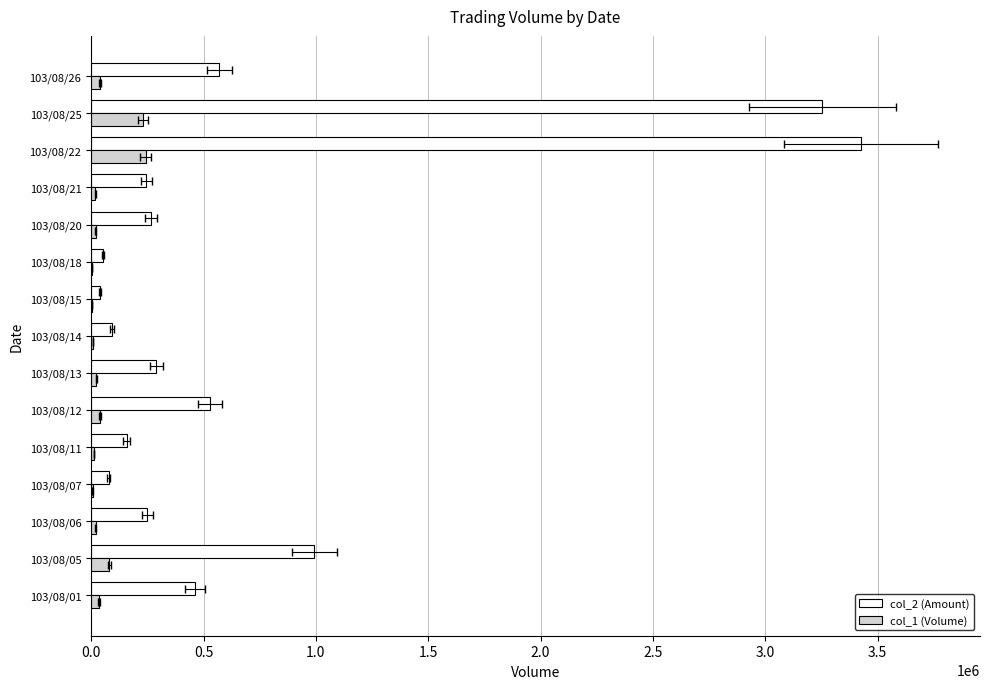

Reading left to right, what are all the values shown in this chart?

col_2 (Amount): 462600	993100	249900	77300	158600	529300	290600	93700	39000	51400	265500	244300	3424700	3254600	570700
col_1 (Volume): 36000	81000	20000	6000	12000	40000	22000	7000	3000	4000	20000	18000	243000	232000	41000